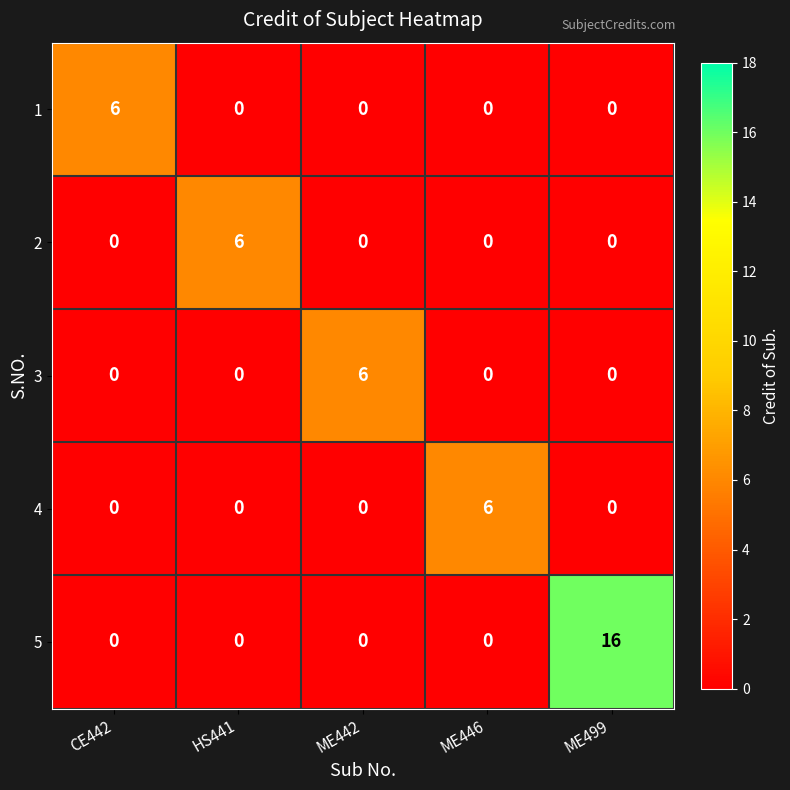

What is the maximum value for 2?

6